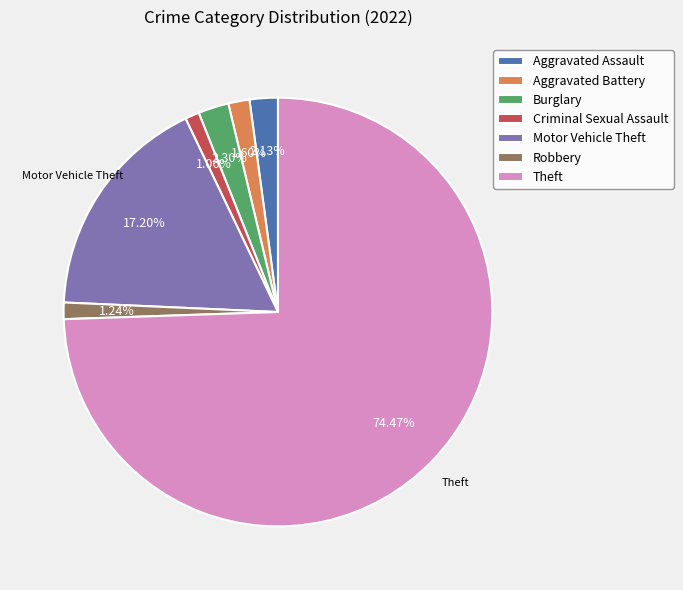

How much of the chart is everything except Criminal Sexual Assault?

98.9%